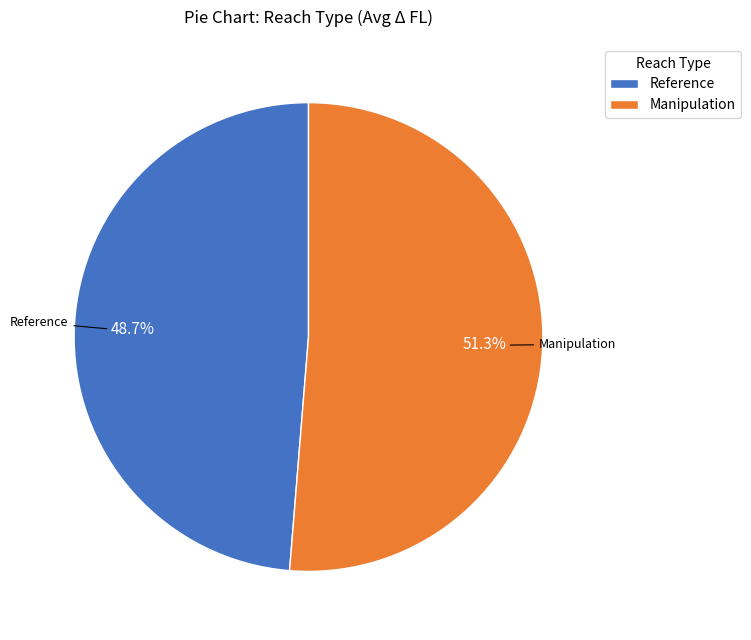

What is the smallest slice in the pie chart?

Reference